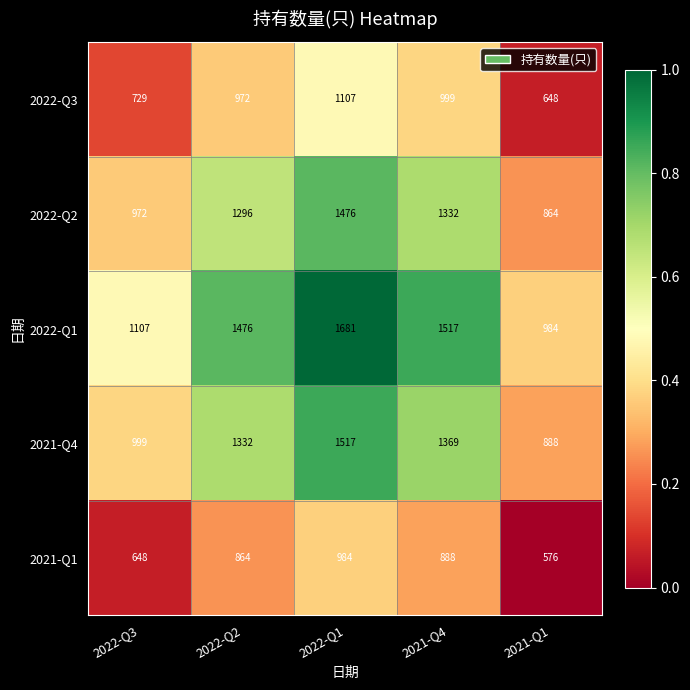

What is the difference between the highest and lowest values at 2022-Q2?

612